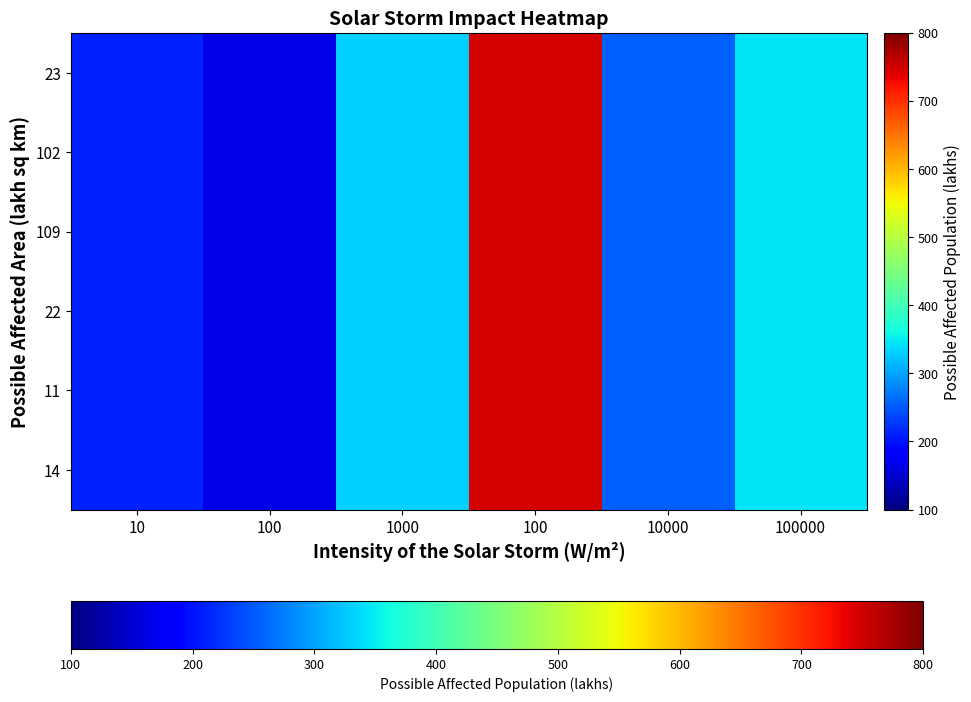

Reading left to right, list all the values displayed in this chart.

14: 10=210	100=165	1000=330	100=747	10000=255	100000=345
11: 10=210	100=165	1000=330	100=747	10000=255	100000=345
22: 10=210	100=165	1000=330	100=747	10000=255	100000=345
109: 10=210	100=165	1000=330	100=747	10000=255	100000=345
102: 10=210	100=165	1000=330	100=747	10000=255	100000=345
23: 10=210	100=165	1000=330	100=747	10000=255	100000=345